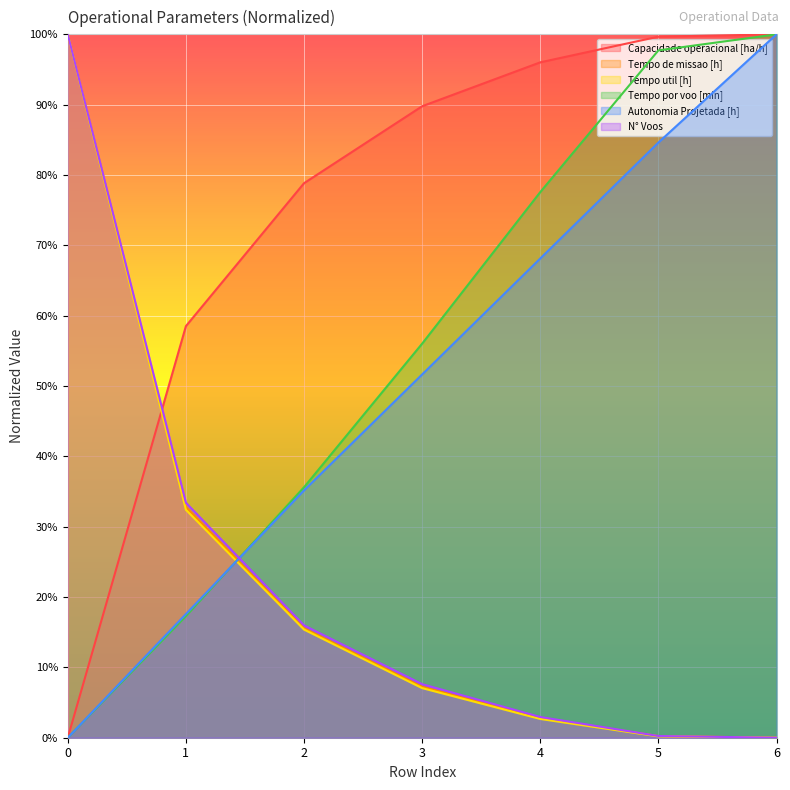

What is the difference between the N° Voos values at 4 and 1?

0.3